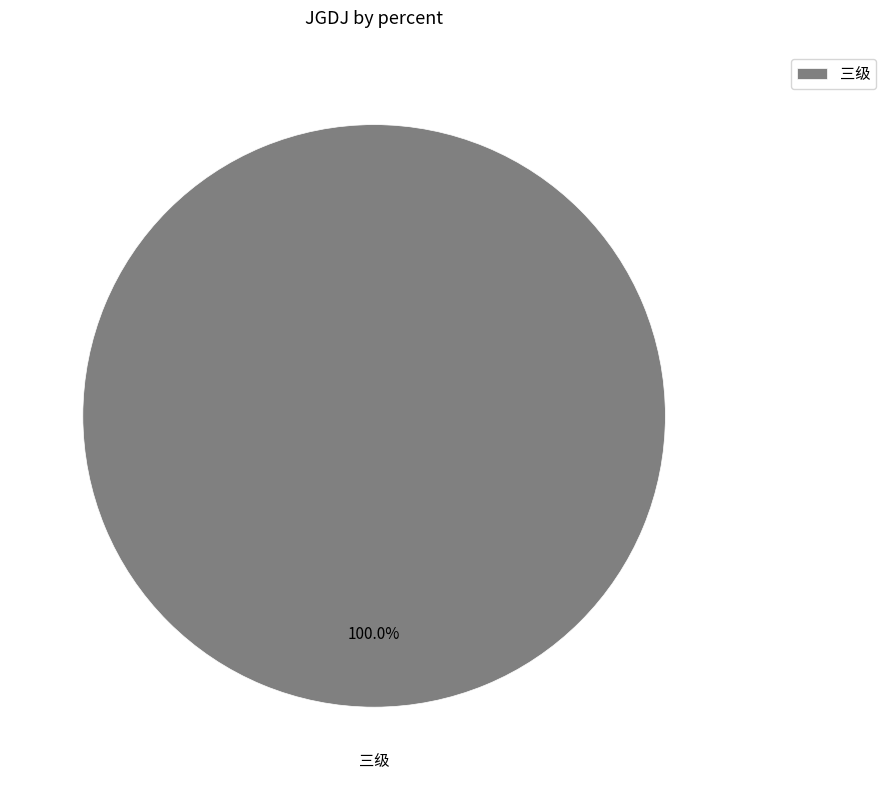

Does any single category account for the majority?

Yes